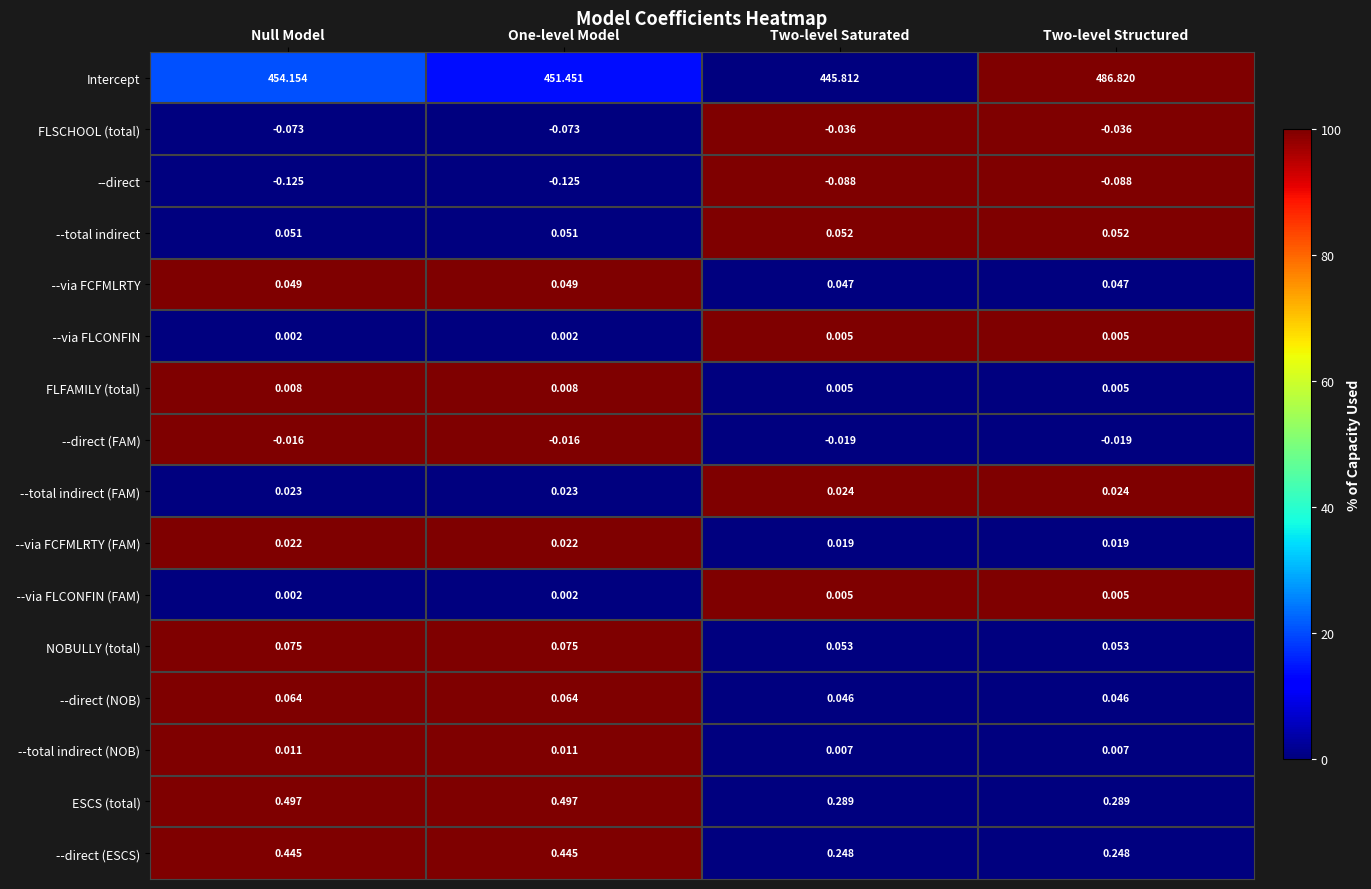

Which series has the largest range (max minus min)?

Intercept